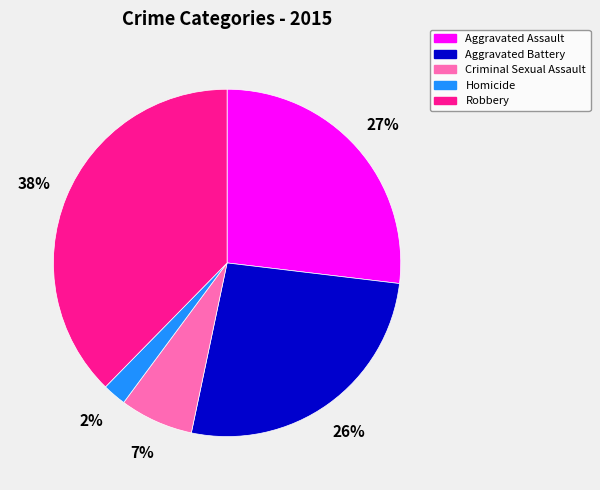

Count the number of slices in the pie.

5